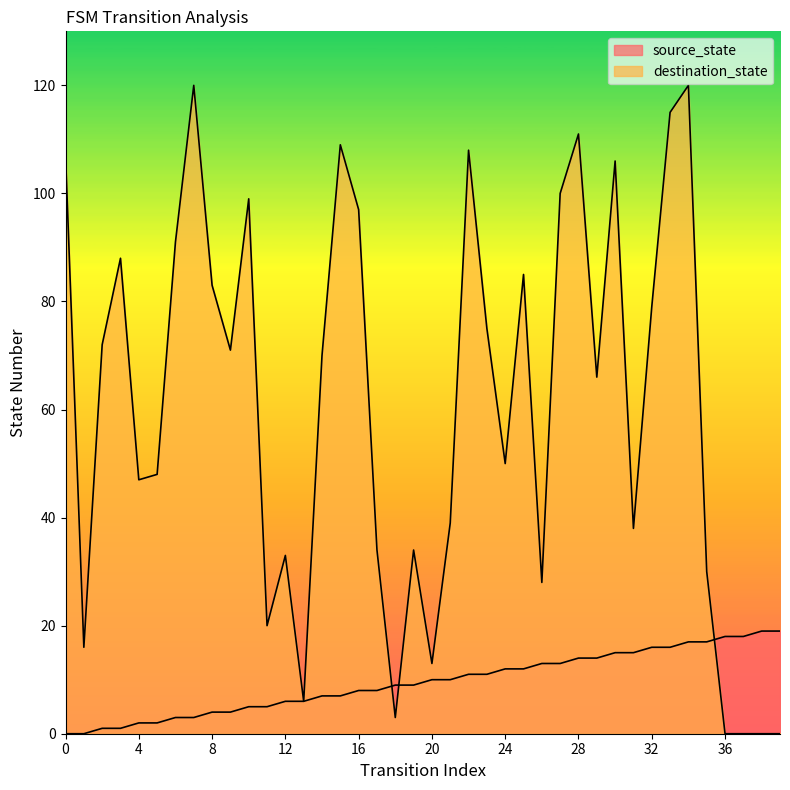

Rank the series at 33 from lowest to highest value.

source_state, destination_state